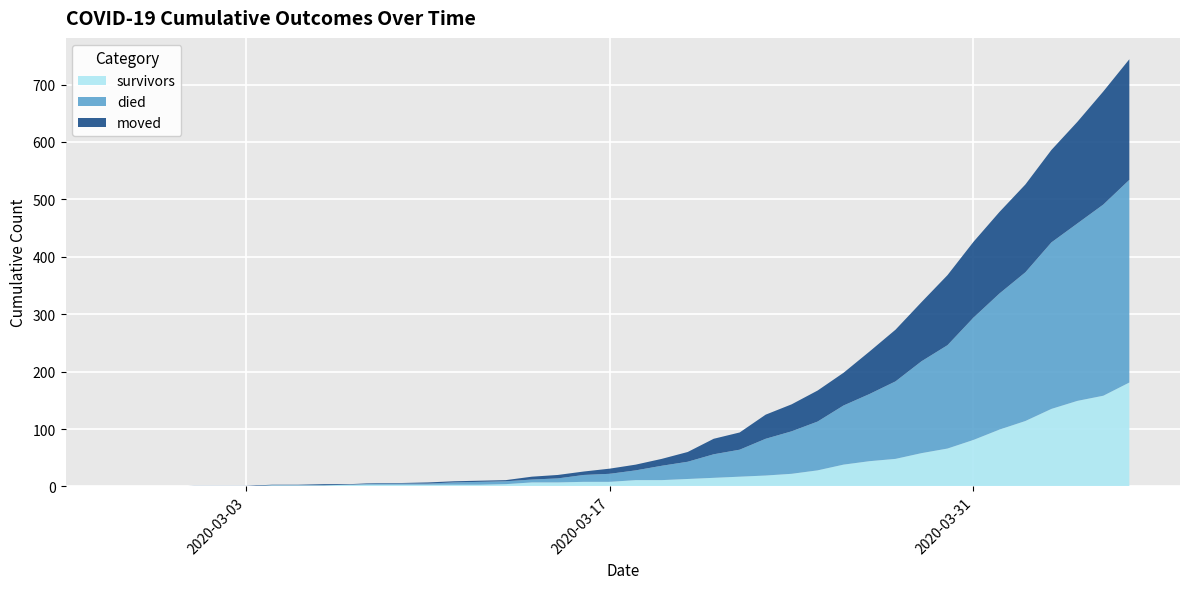

Reading right to left, extract all data points from this chart.

survivors: 181	158	149	135	114	99	81	66	58	48	44	38	28	22	19	17	15	13	11	11	8	8	7	7	4	3	3	3	3	3	3	2	2	2	0	0	0	0	0	0
died: 353	333	309	290	259	237	213	180	160	135	117	103	85	74	64	47	41	30	25	17	14	12	7	5	5	5	4	2	2	2	0	0	0	0	0	0	0	0	0	0
moved: 210	197	177	161	153	142	132	122	103	90	74	57	54	47	42	30	27	17	12	10	9	6	6	5	2	2	2	2	1	1	1	2	1	1	1	1	1	0	0	0